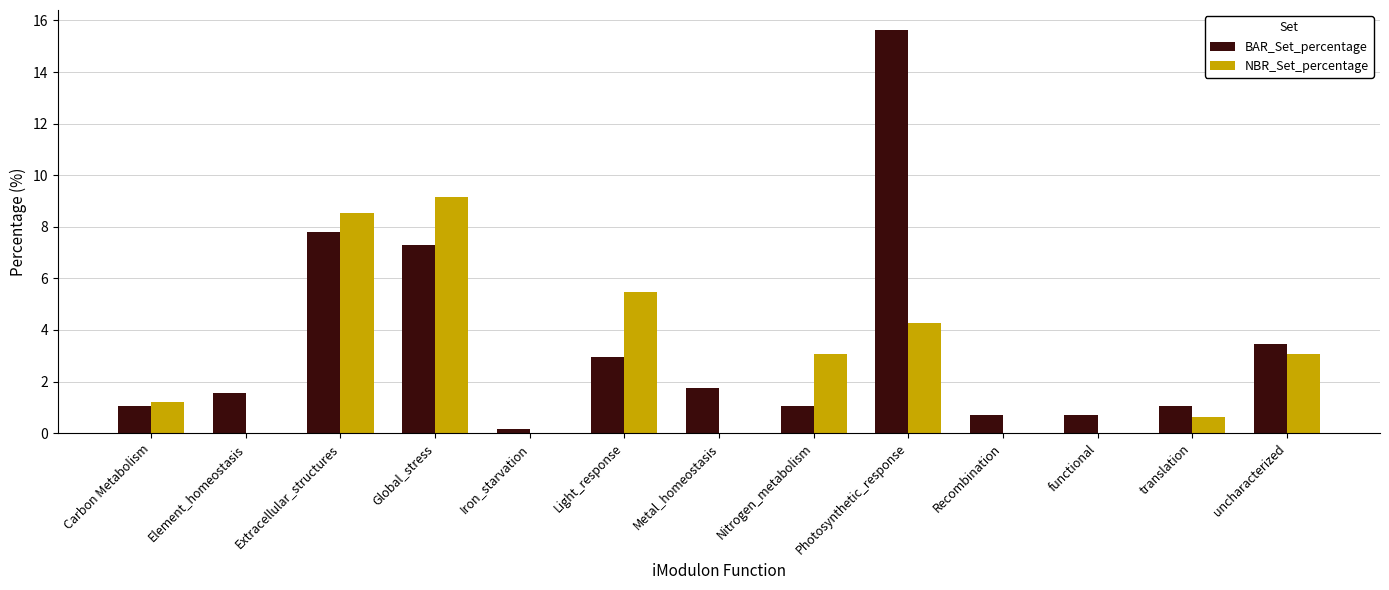

At which label does NBR_Set_percentage first exceed 1?

Carbon Metabolism